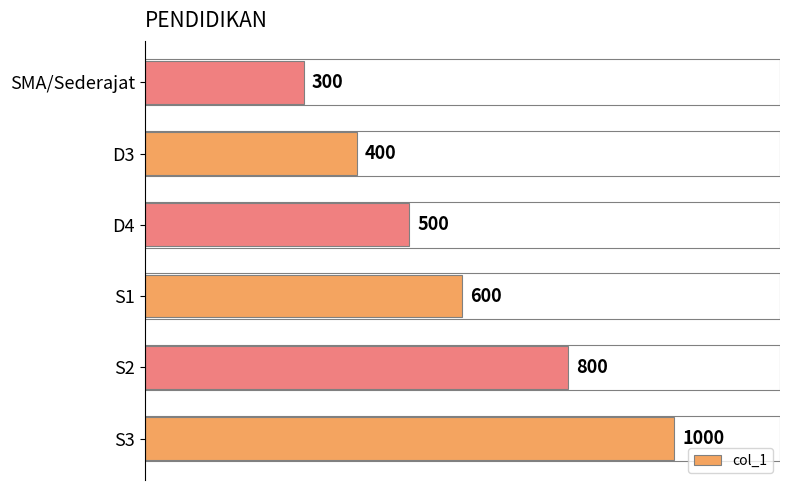

The value at SMA/Sederajat is 300. True or false?

True